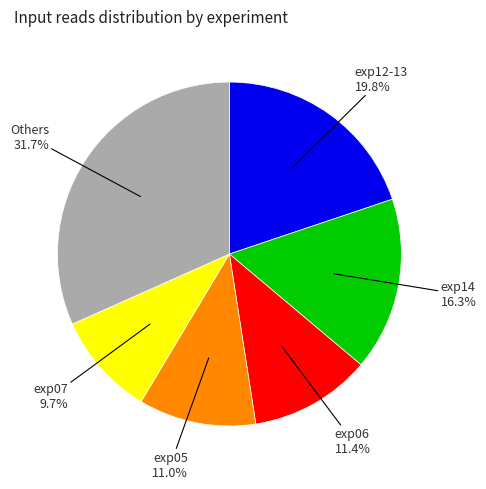

Is there a majority slice in this chart?

No